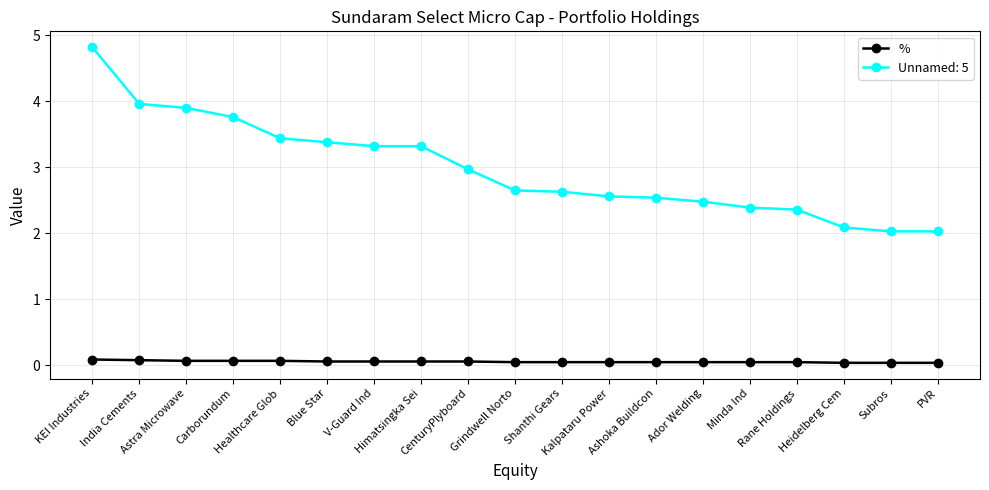

List the series in order of their peak value, lowest first.

%, Unnamed: 5